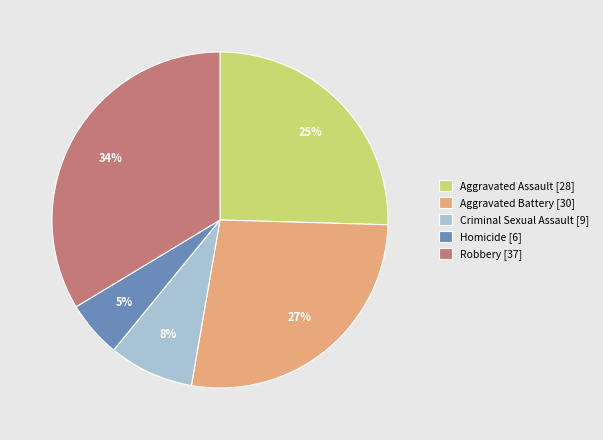

To the nearest percent, what portion does Robbery represent?

34%